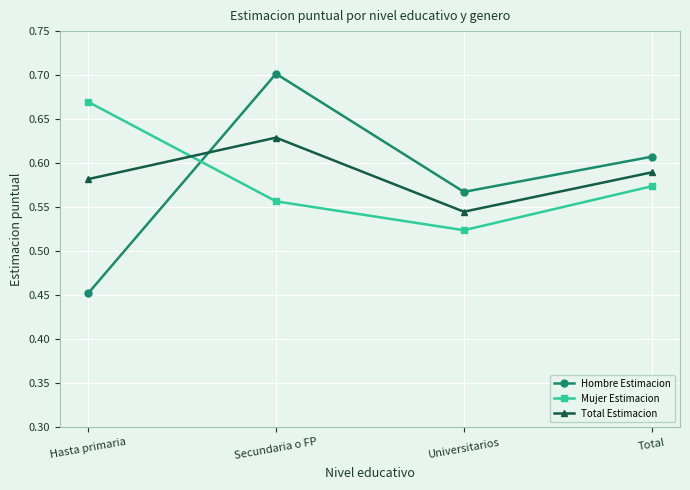

How many data points does each series have?

4